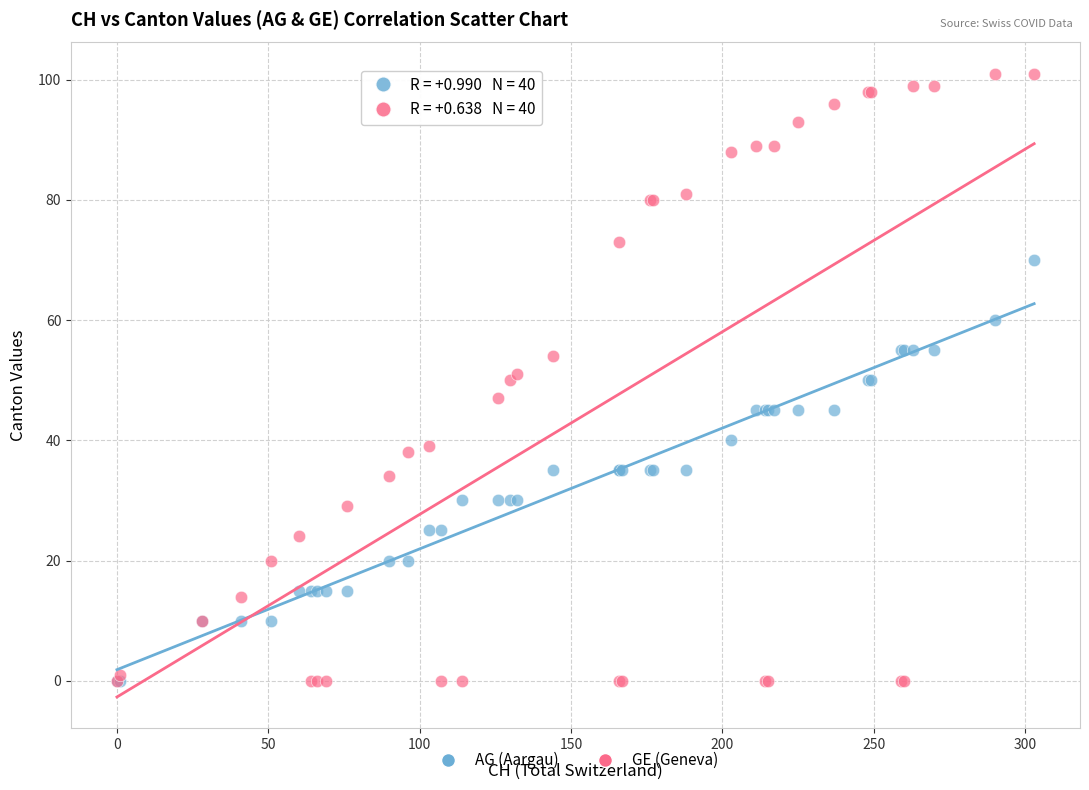

Which series has the widest spread of Y values?

GE (Geneva)